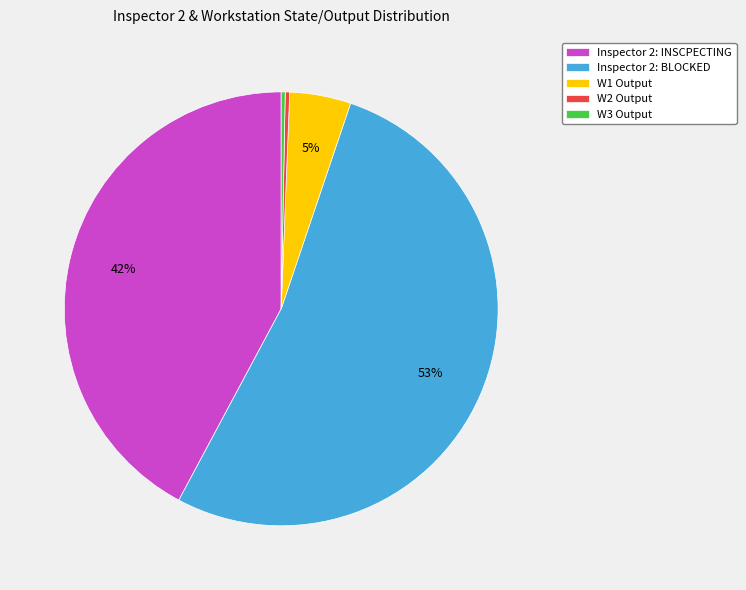

Combined, do W2 Output and Inspector 2: BLOCKED account for over 50%?

Yes